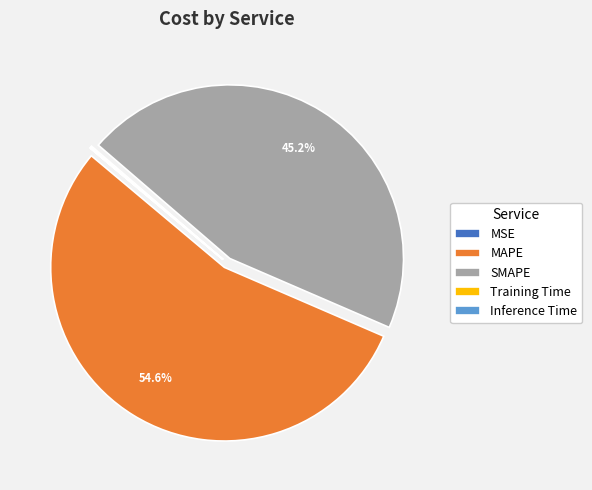

Is there any slice that represents more than half of the pie?

Yes